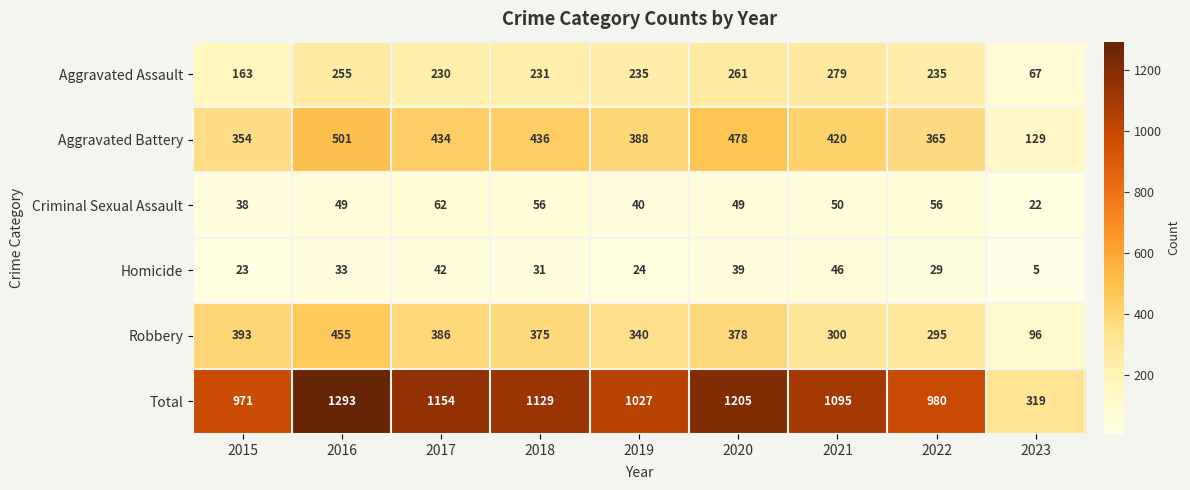

At which category does the chart reach its peak across all series?

2016